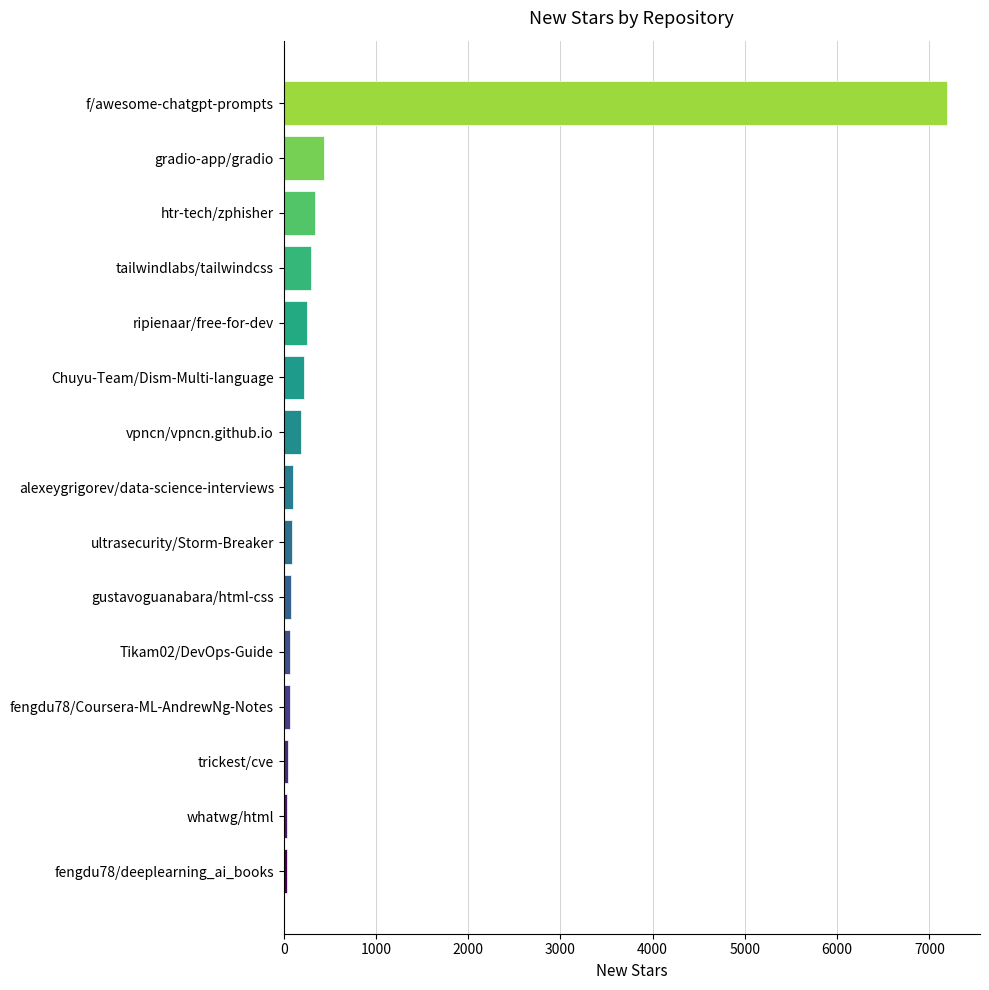

The chart shows a value of 11901 at f/awesome-chatgpt-prompts. True or false?

False